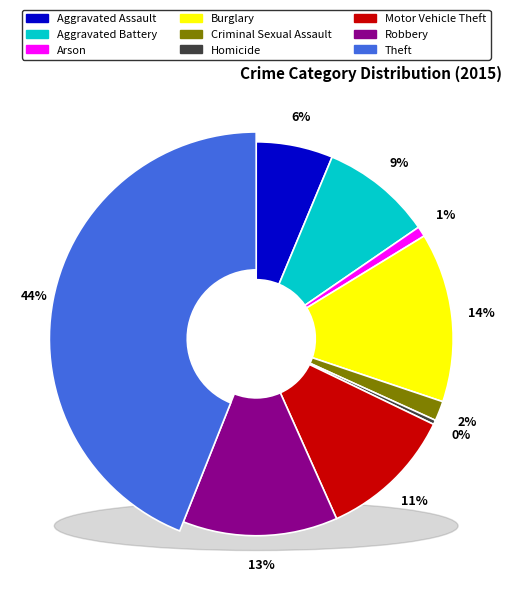

Is Robbery the majority of the pie?

No